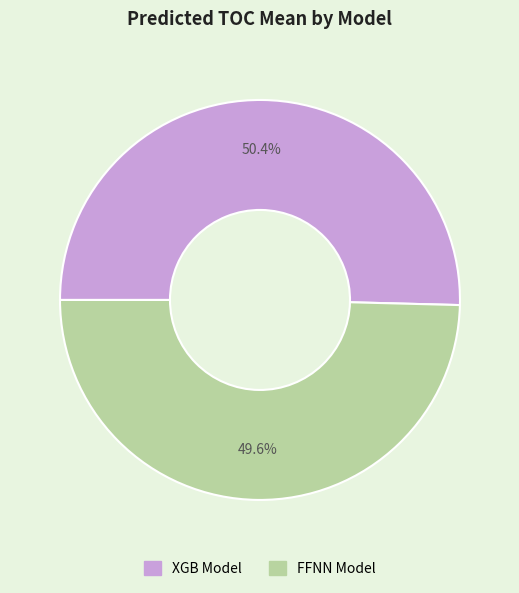

Is there a majority slice in this chart?

Yes